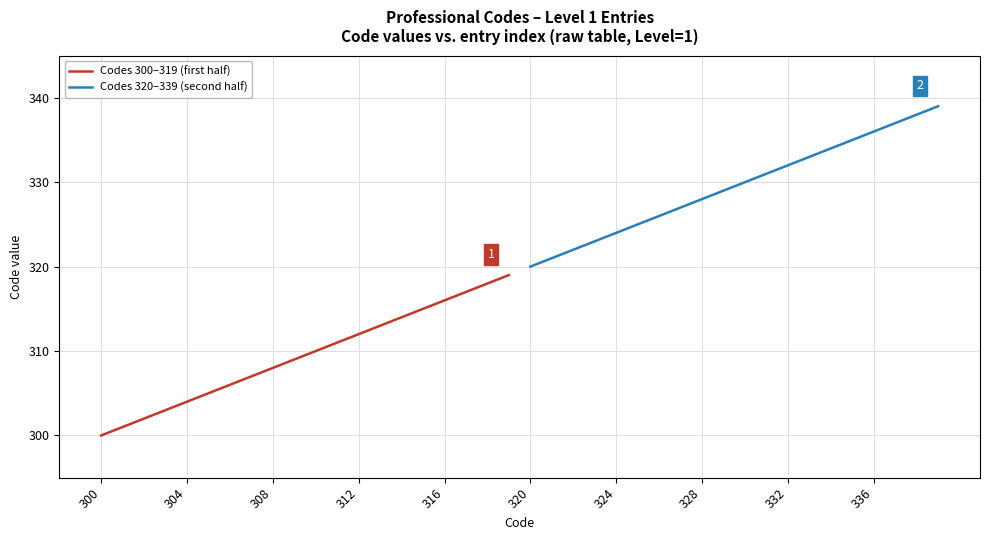

What is the value of the Codes 320–339 (second half) point at the 17th from the left?

336